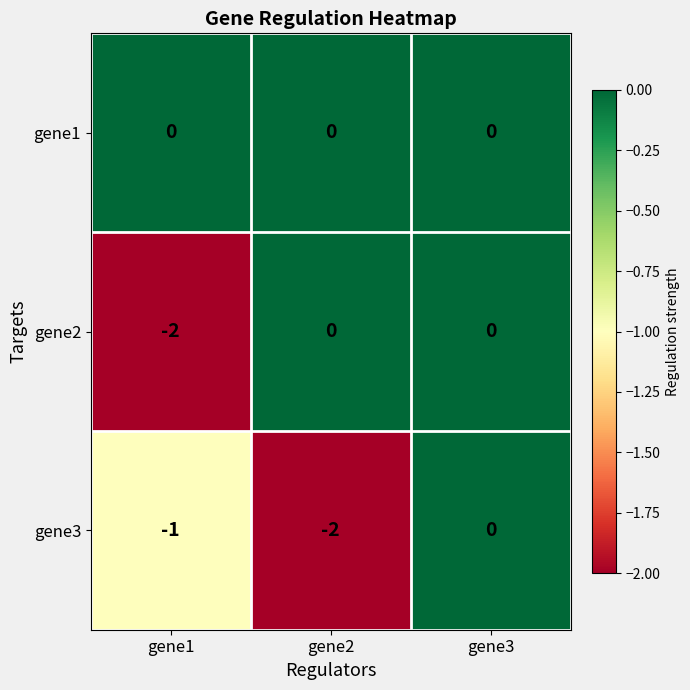

The gene3 series shows -2 at gene2. True or false?

True